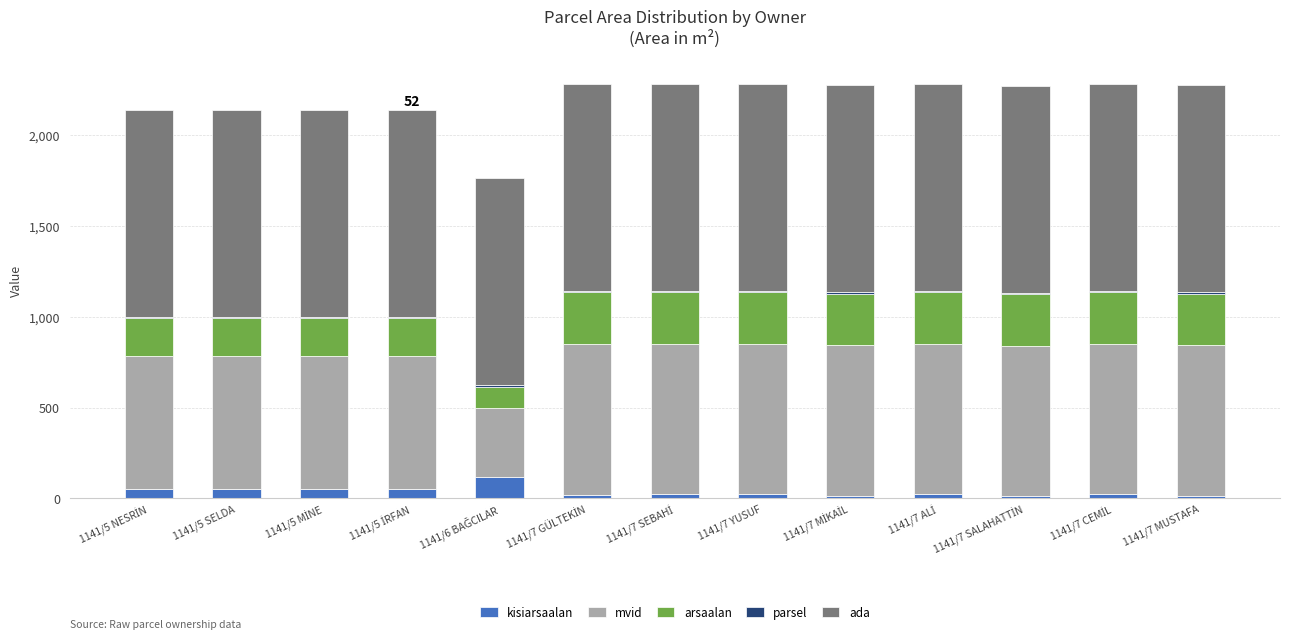

Which has a higher value, 1141/7 ALİ or 1141/5 SELDA?

1141/5 SELDA